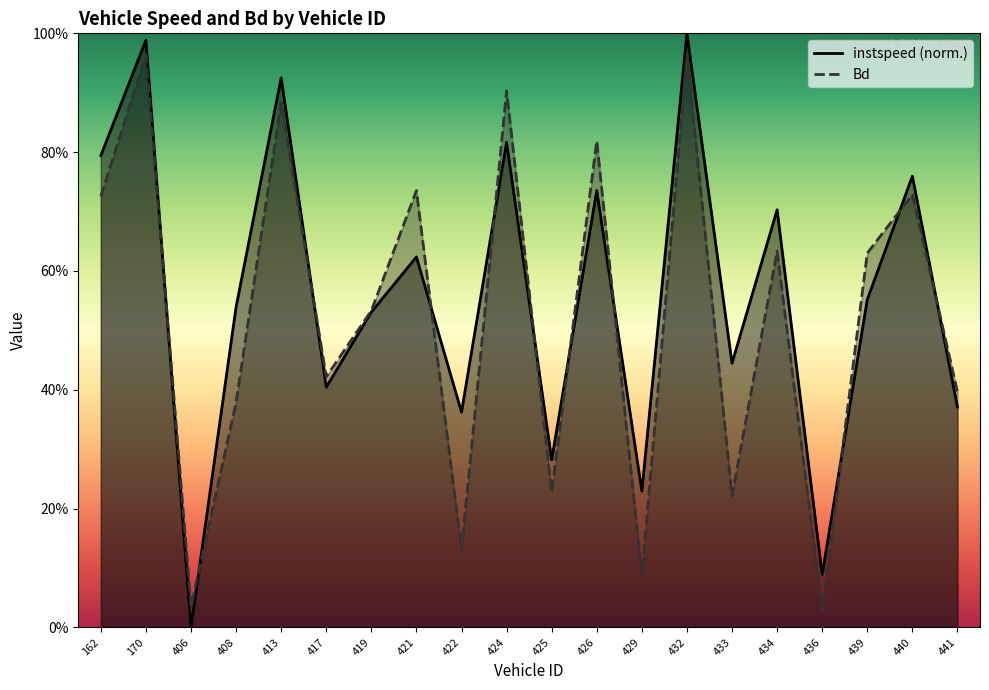

The value of Bd at 440.0 is 0.7. True or false?

True